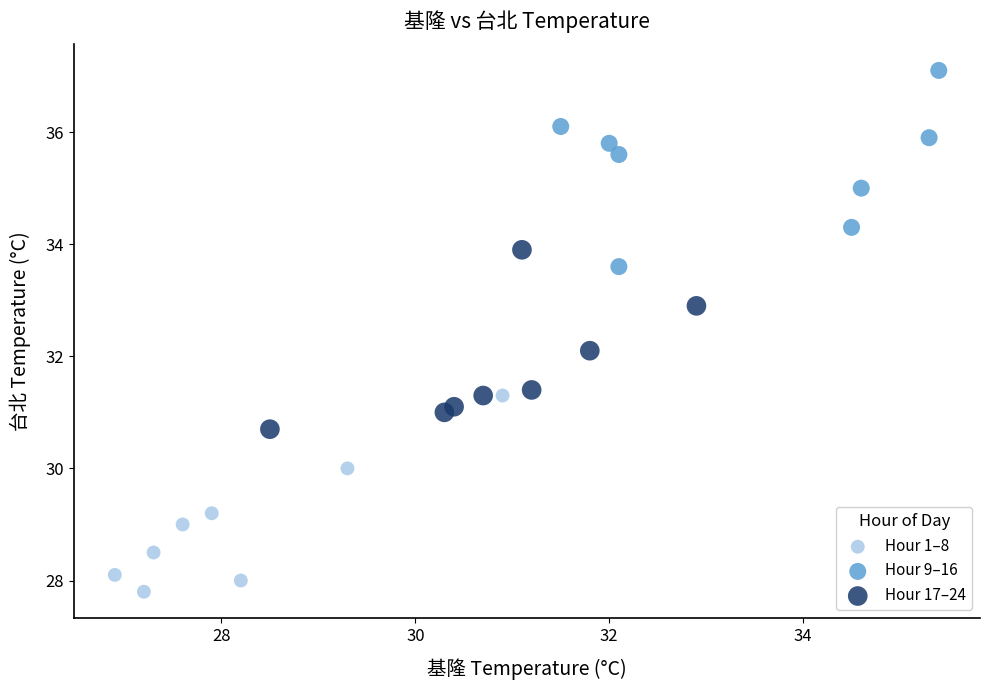

Which series reaches the maximum Y coordinate?

Hour 9–16